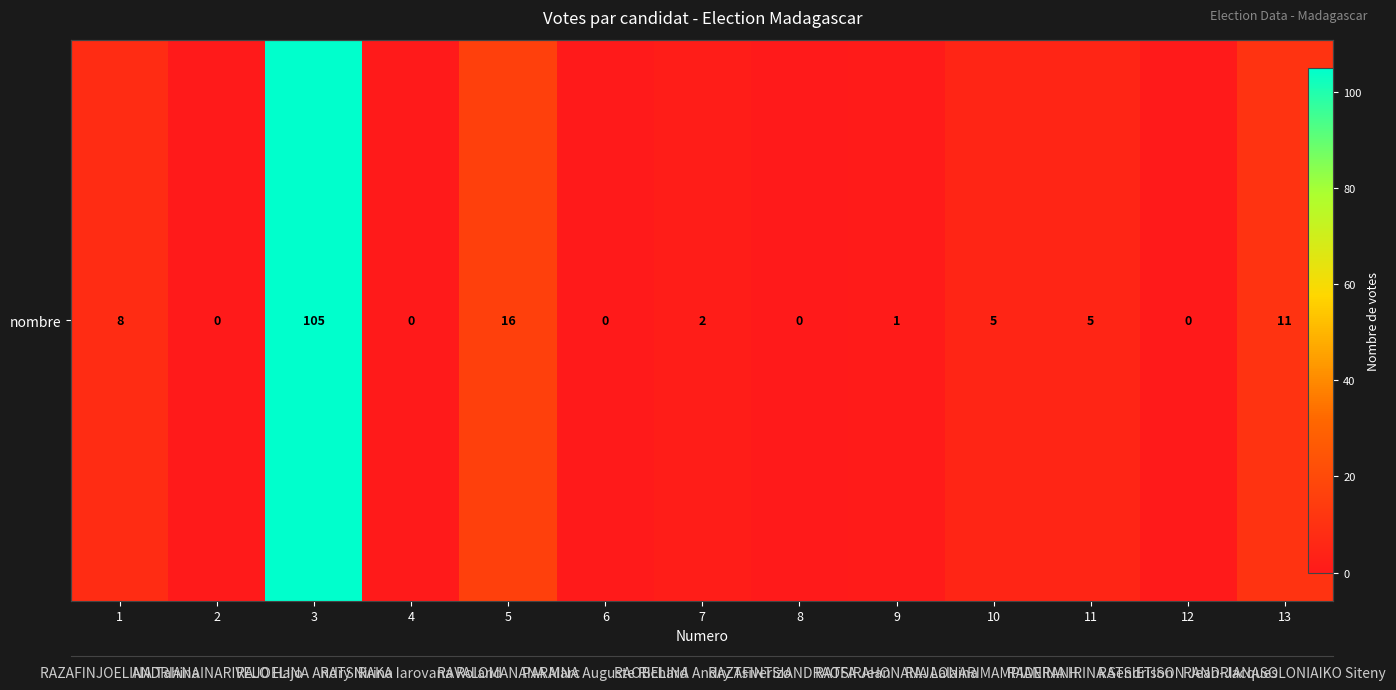

Reading right to left, list all the values displayed in this chart.

11	0	5	5	1	0	2	0	16	0	105	0	8